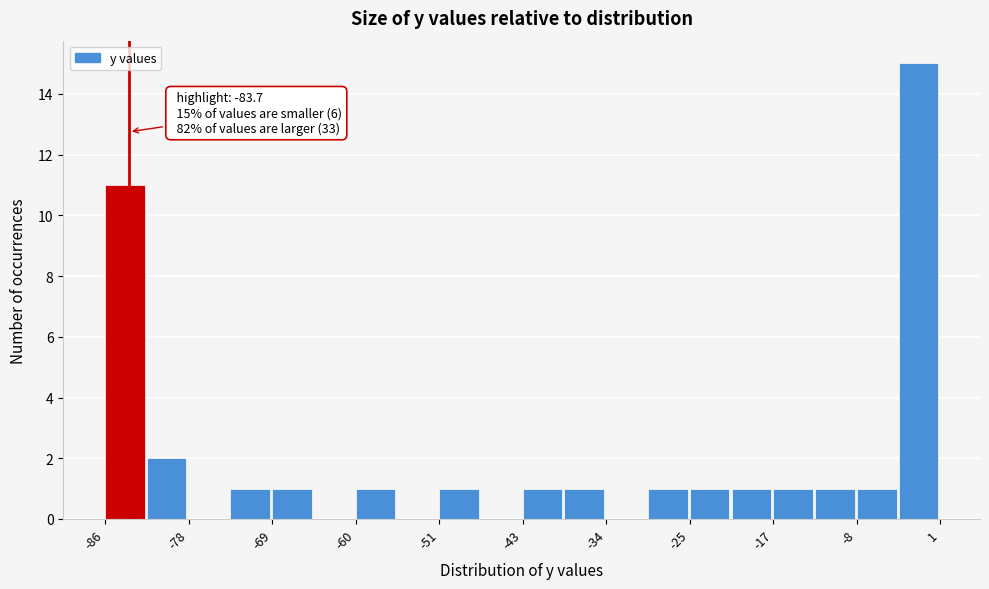

Which range on the x-axis has the tallest bar?

-4 to 1